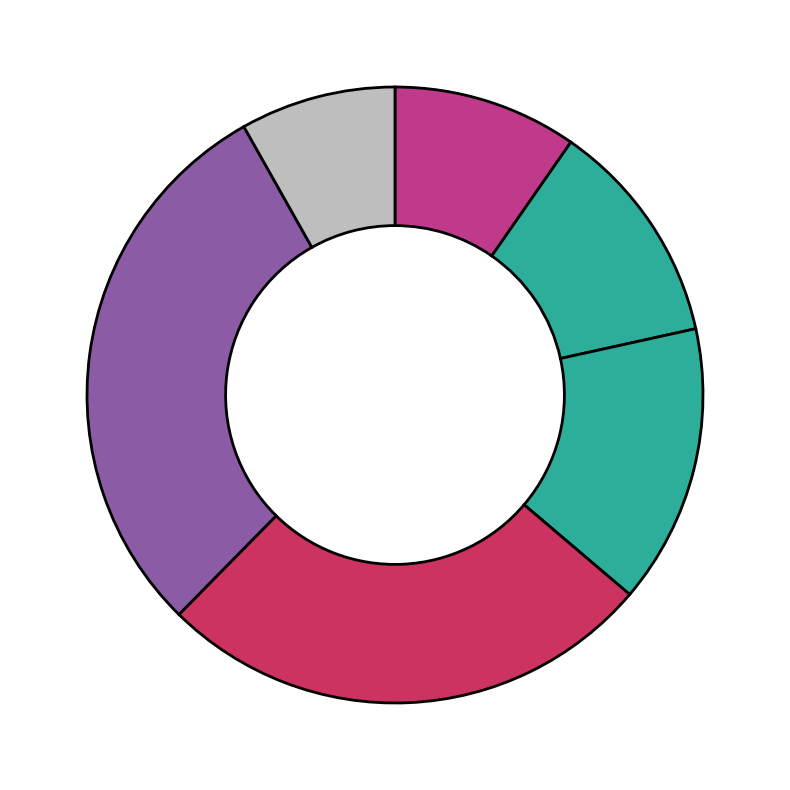

Count the number of slices in the pie.

6